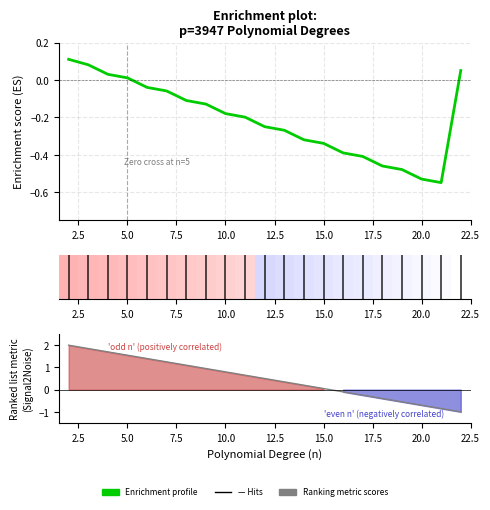

What is the sum of the Ranking metric scores values at 15.0 and 5.0?

1.6